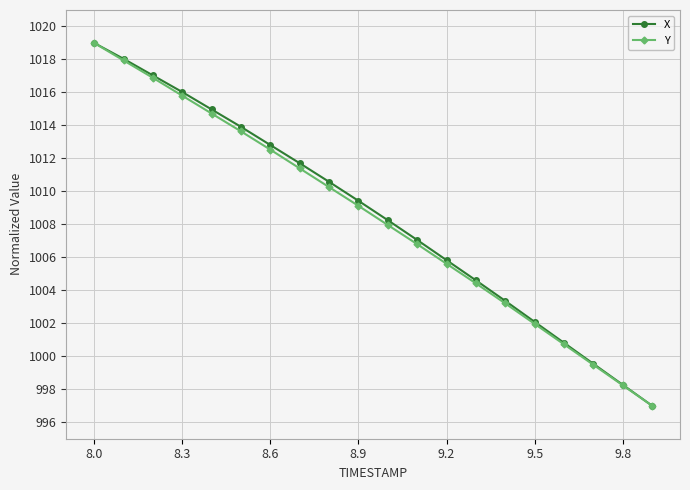

How many lines are shown in the chart?

2